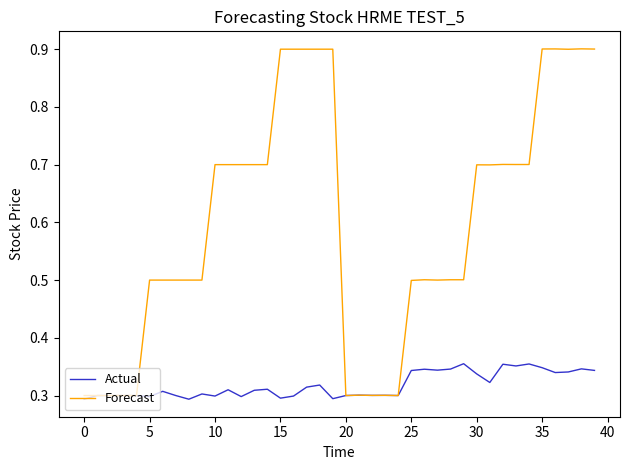

Which series has the largest range (max minus min)?

Forecast